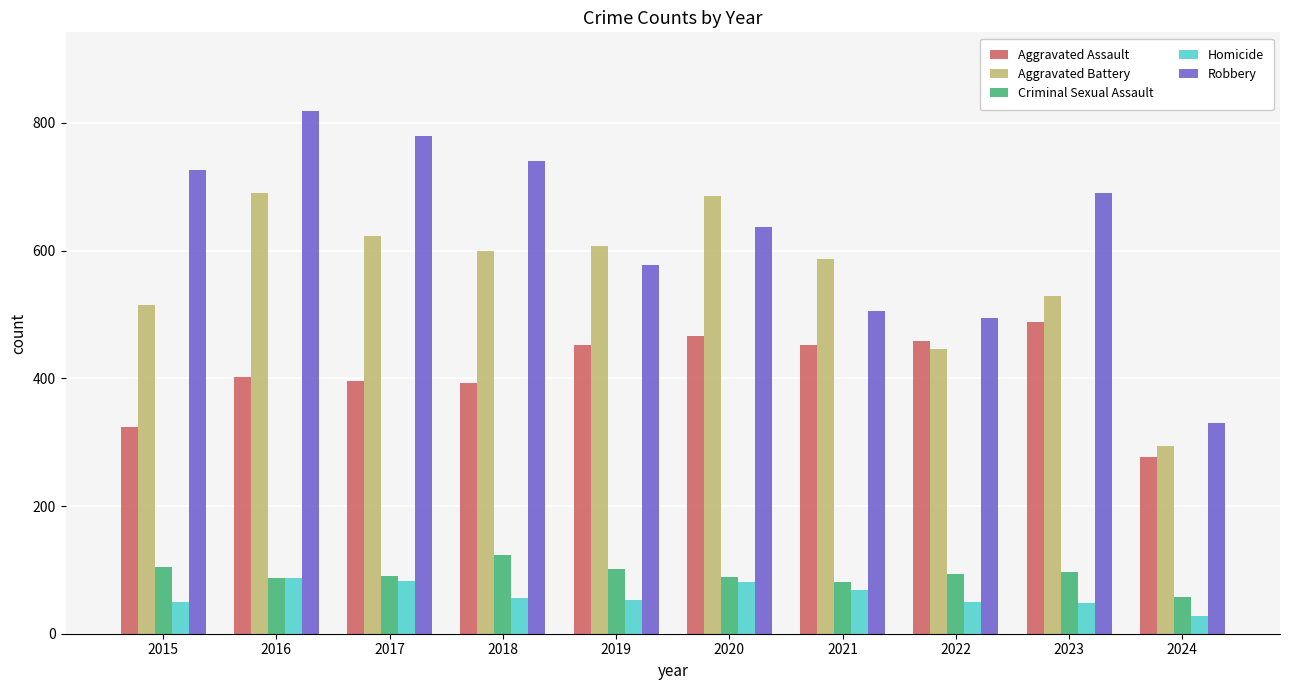

What is the value of the Aggravated Battery bar at the 9th from the left?

529